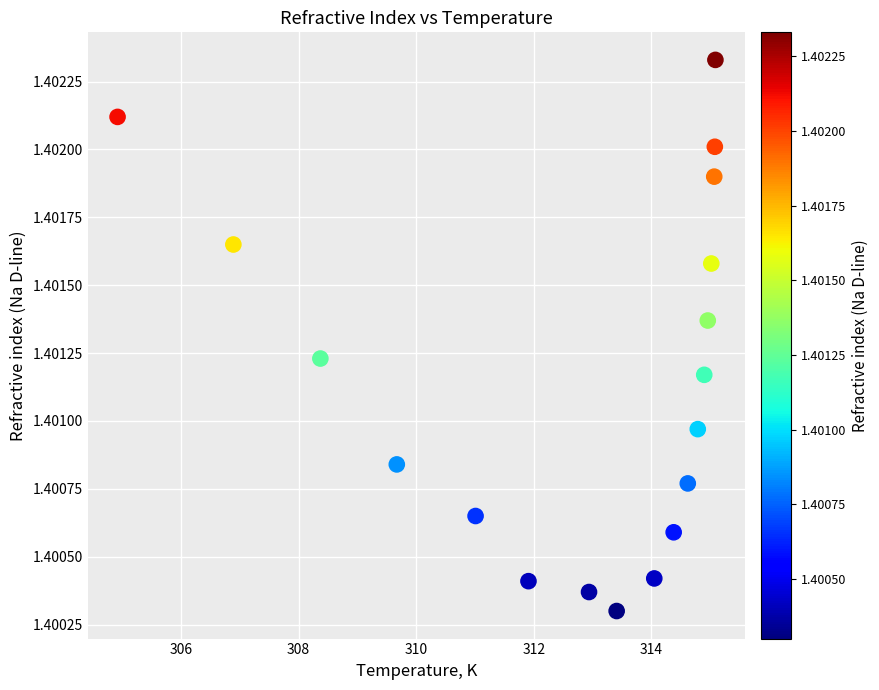

What is the range of X values (max minus min)?

10.2